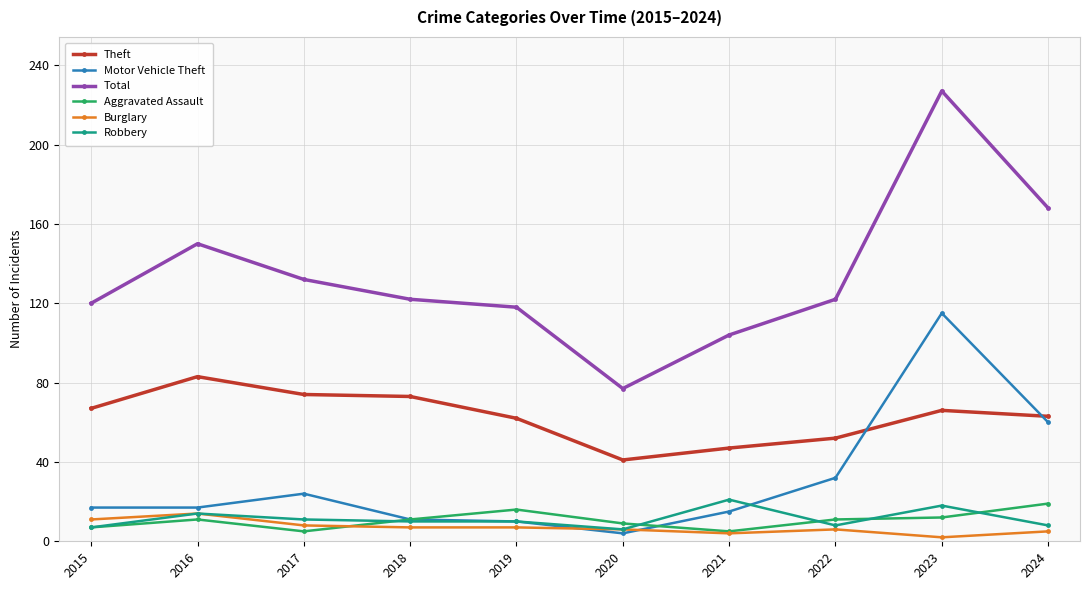

Where is the first local minimum for Aggravated Assault?

2017